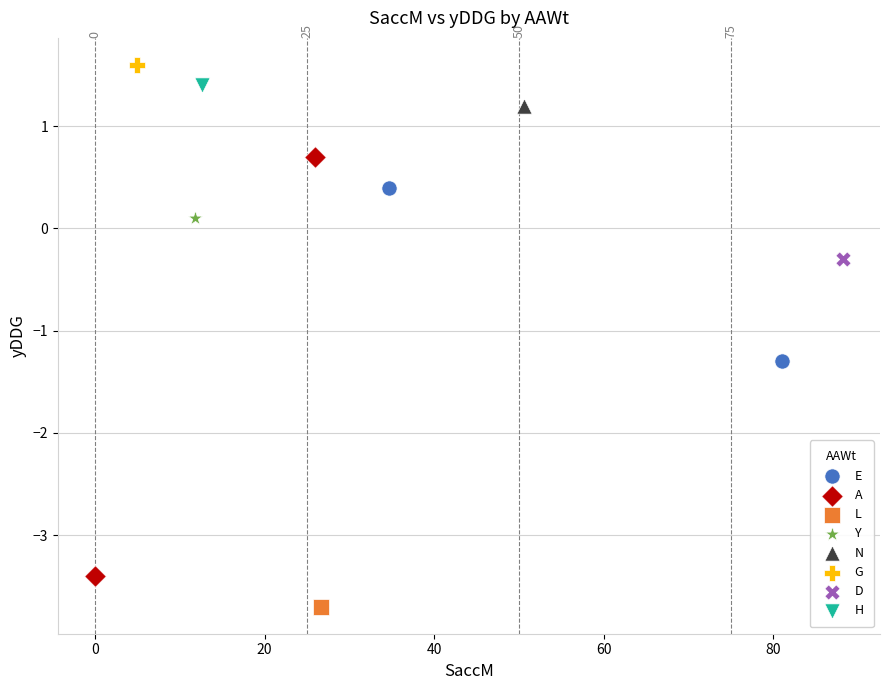

What are all the series names shown in the legend?

E, A, L, Y, N, G, D, H